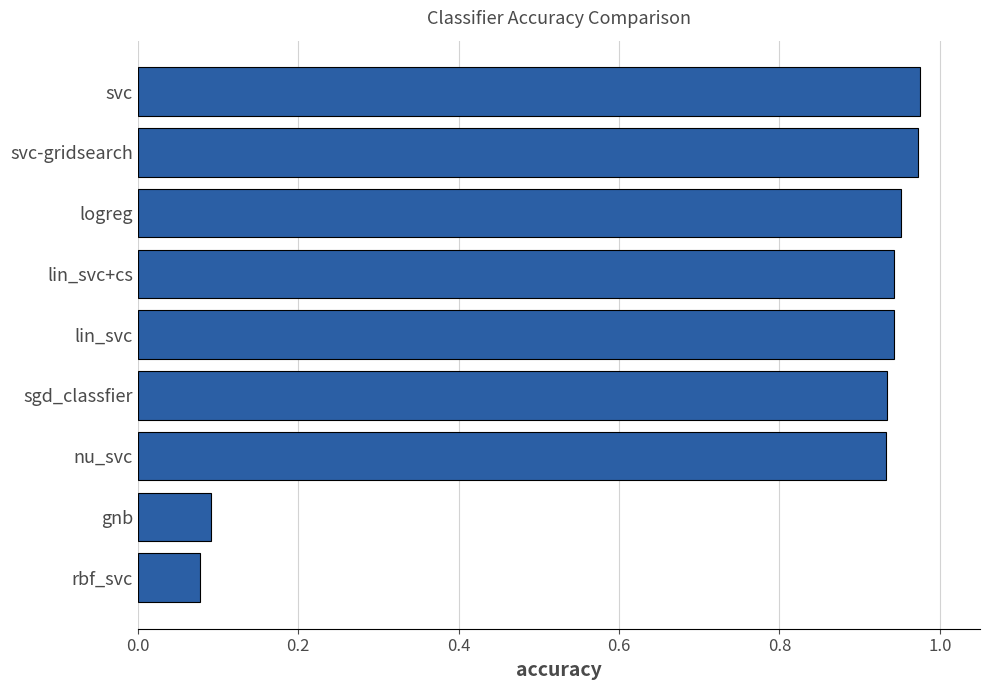

What is the sum of all values?

6.8